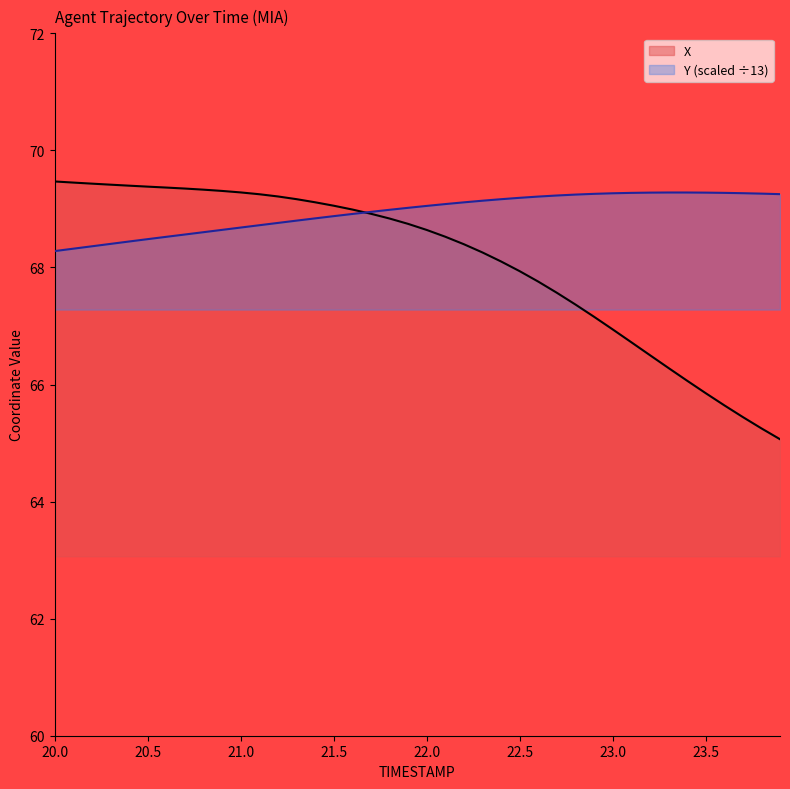

How many data points in X are above 68?

25